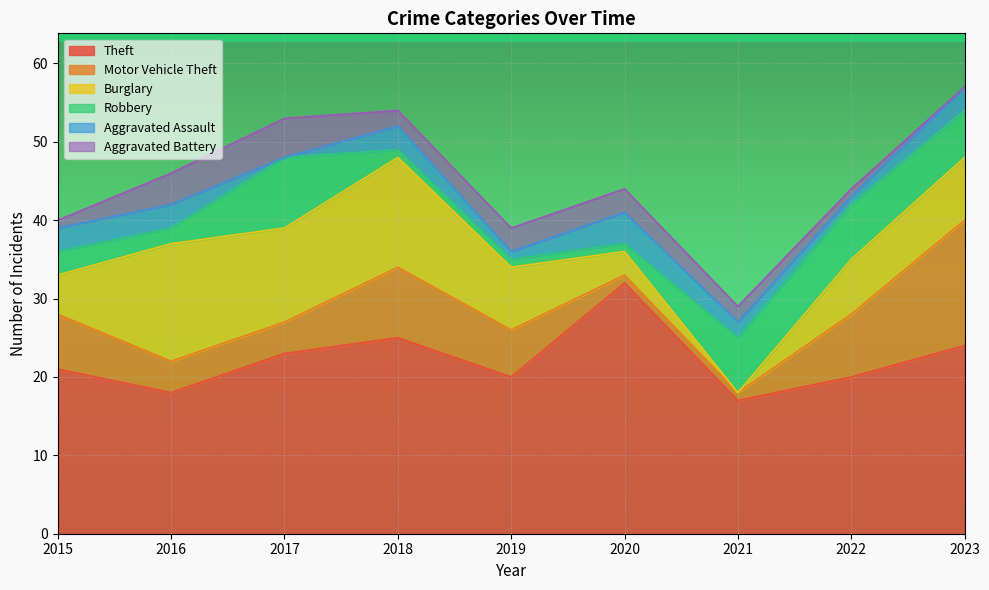

Which series changed the most between 2015 and 2021?

Motor Vehicle Theft